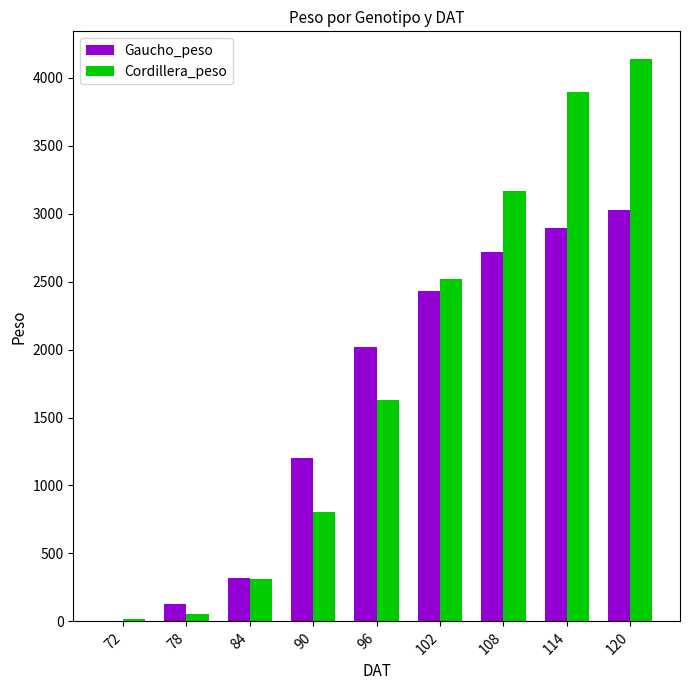

What is the sum of all Gaucho_peso values?

14746.3